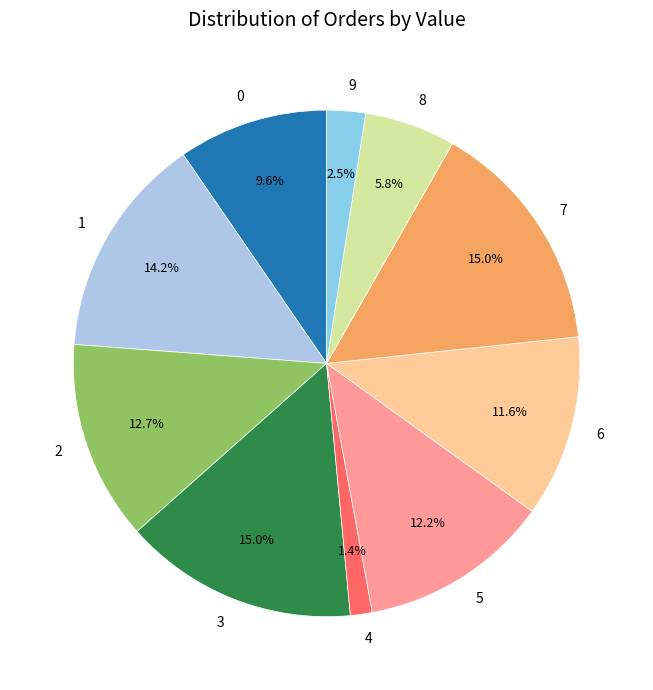

Count the number of slices in the pie.

10